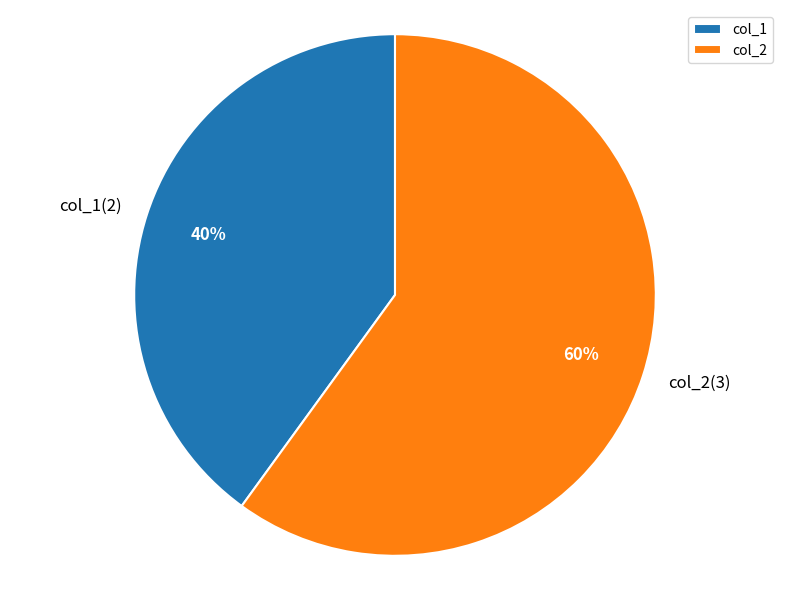

Do col_2 and col_1 together represent more than half of the pie?

Yes